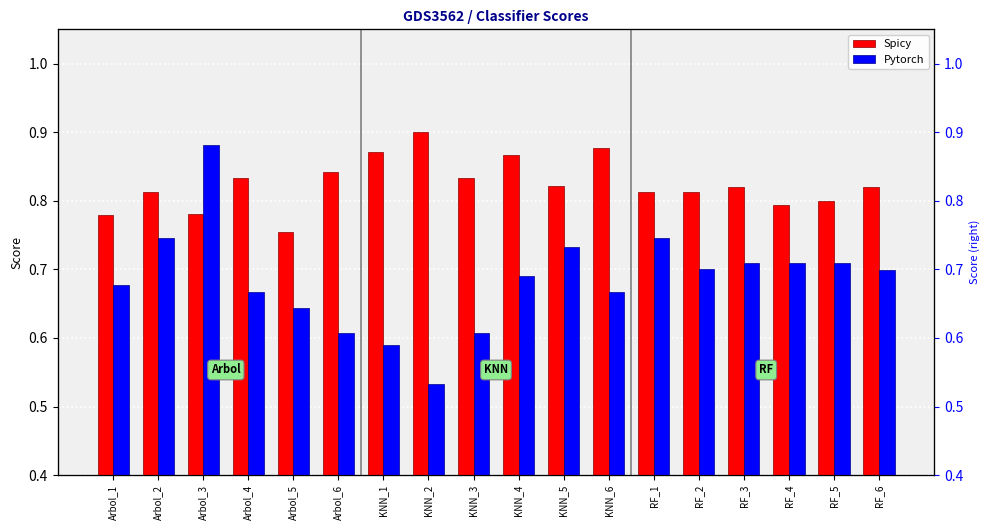

Rank the series at Arbol_5 from lowest to highest value.

Pytorch, Spicy